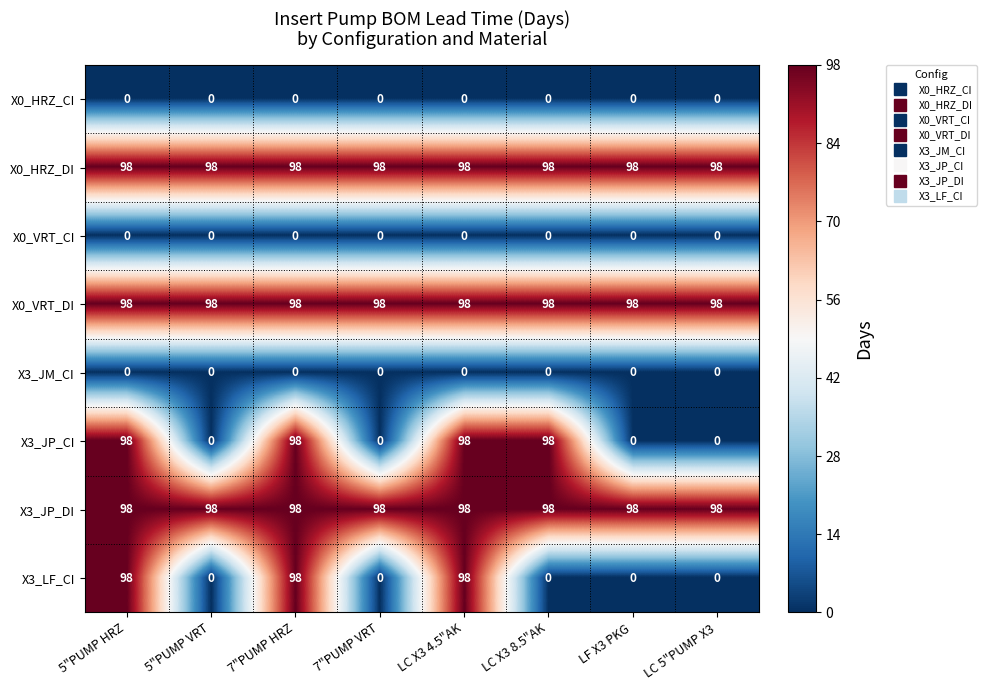

At how many categories does at least one series exceed 96?

8